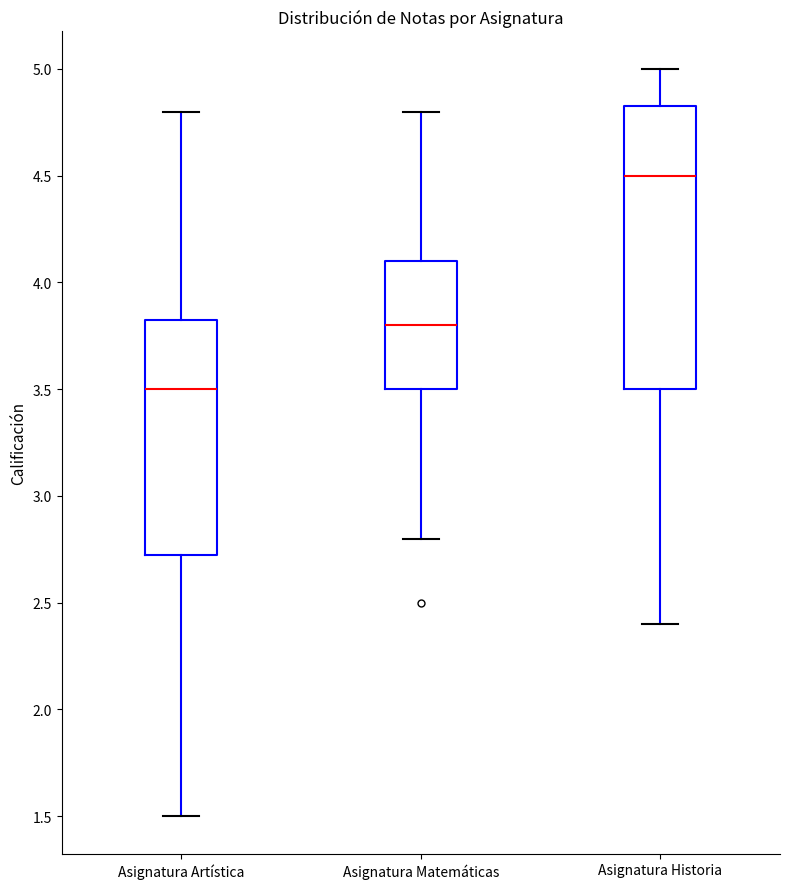

Where does the upper whisker of the box for Asignatura Historia end on the y-axis? The values are not printed on the chart, so give them approximately, as read against the axis.

5.00